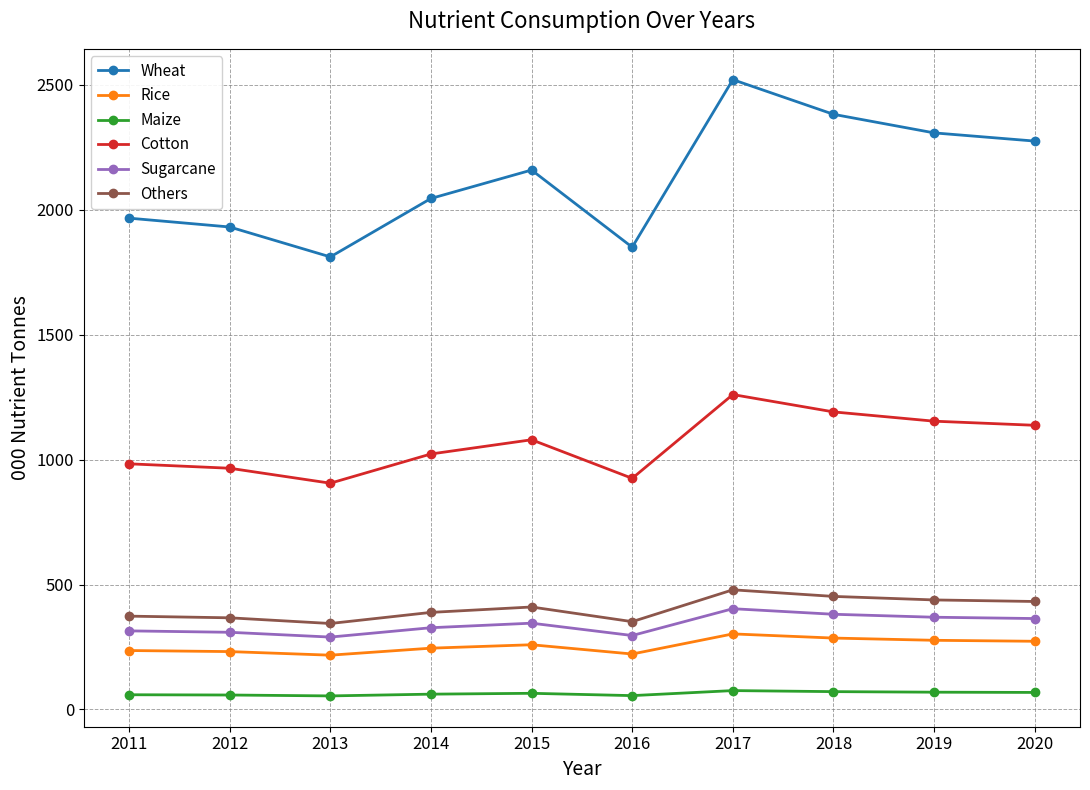

What is the sum of all Rice values?

2549.0